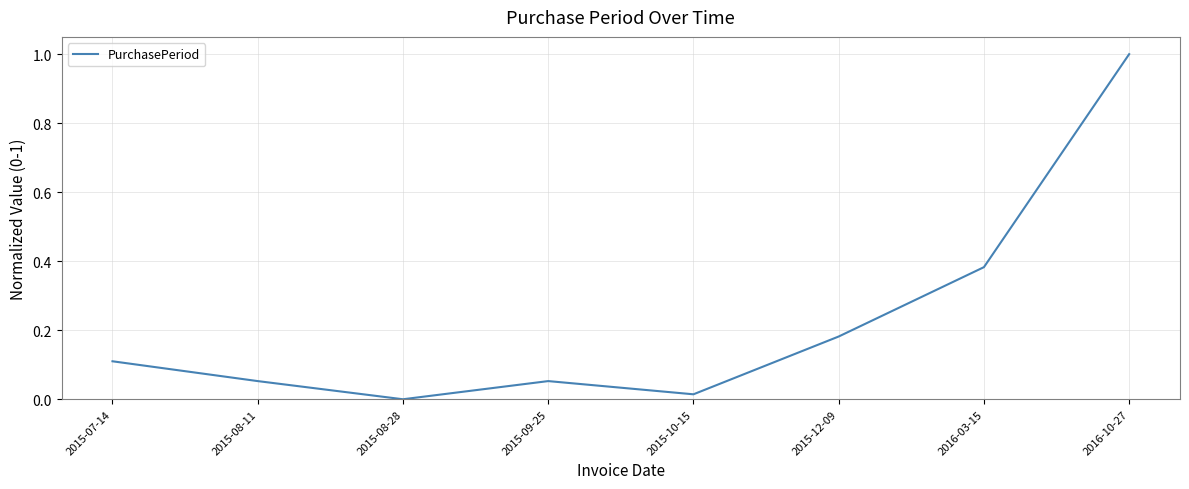

What position from the right is 2016-03-15?

2